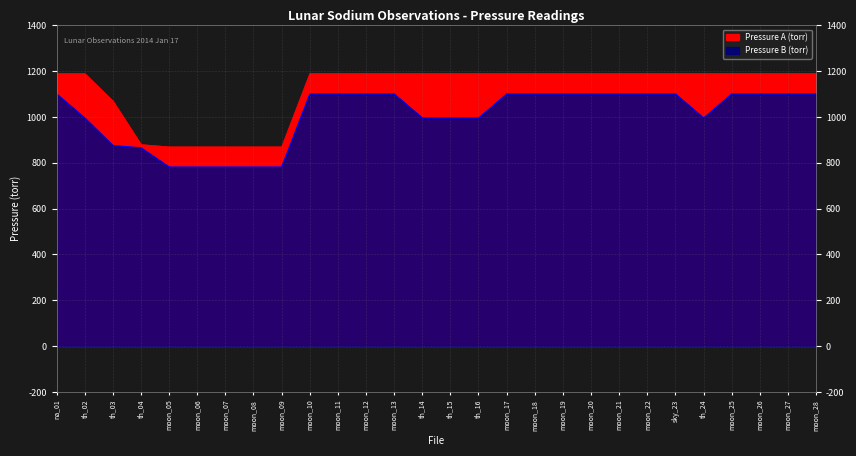

What are all the series names shown in the legend?

Pressure A (torr), Pressure B (torr)